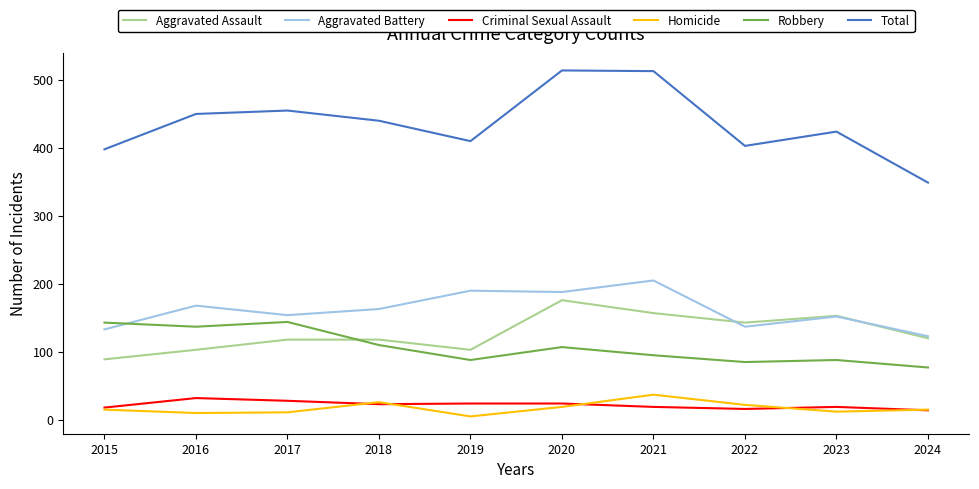

True or false: Total and Criminal Sexual Assault intersect in this chart.

False